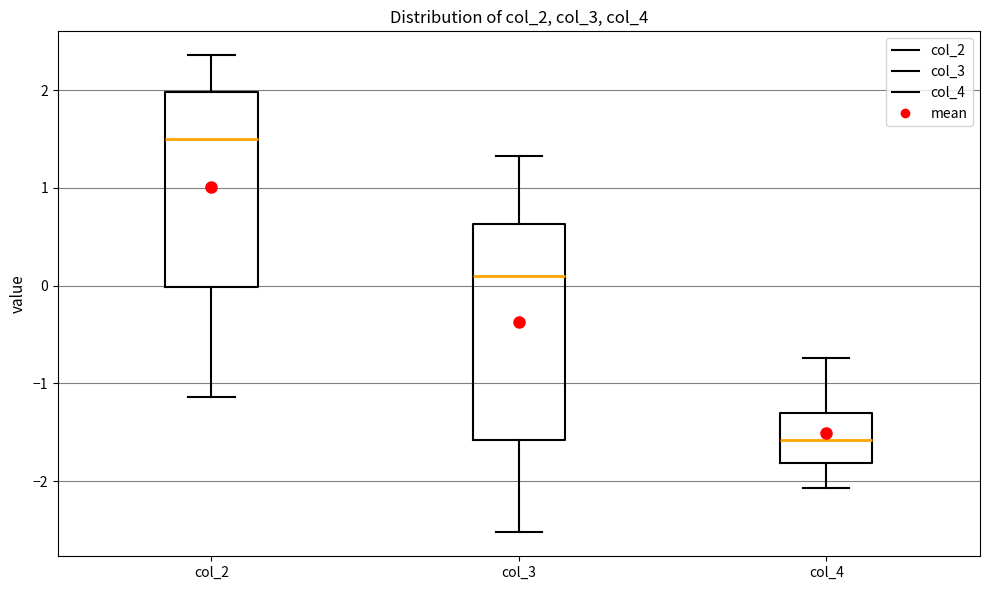

Comparing the boxes themselves (not the whiskers), which one is the tallest?

col_3